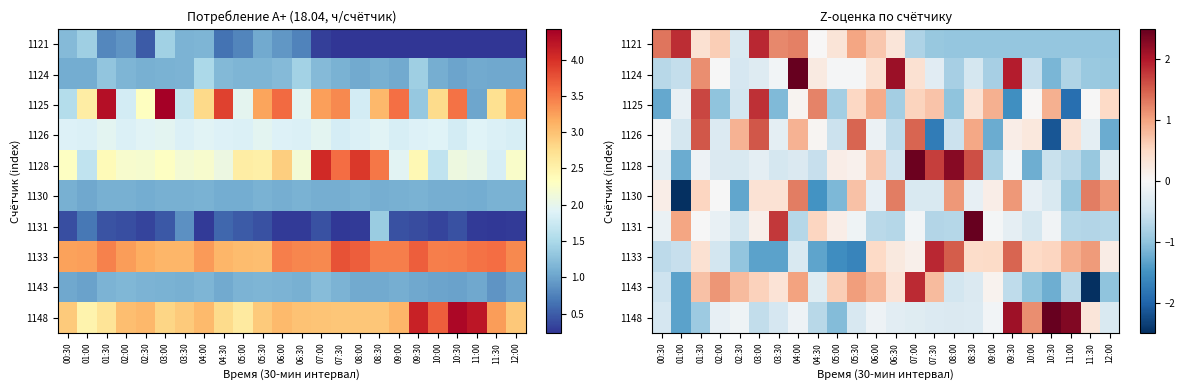

What is the sum of the 1133 values at 08:30 and 03:00?

-0.9